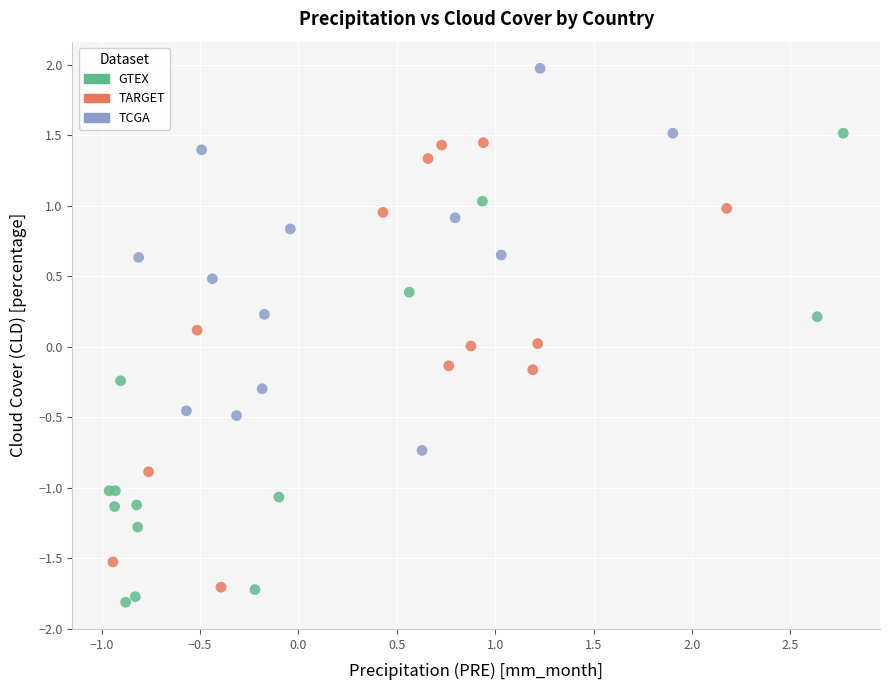

Which series reaches the maximum Y coordinate?

TCGA